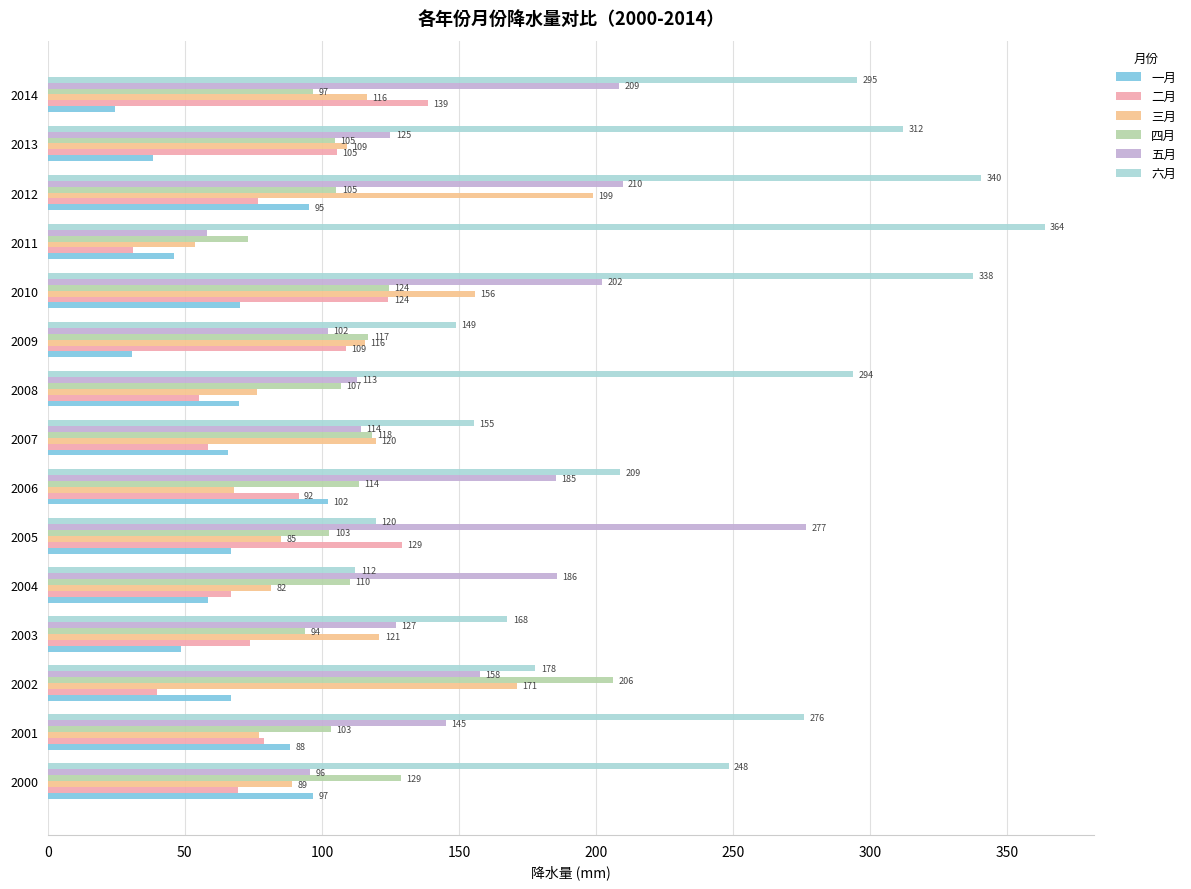

At which label does 五月 reach its minimum?

2011